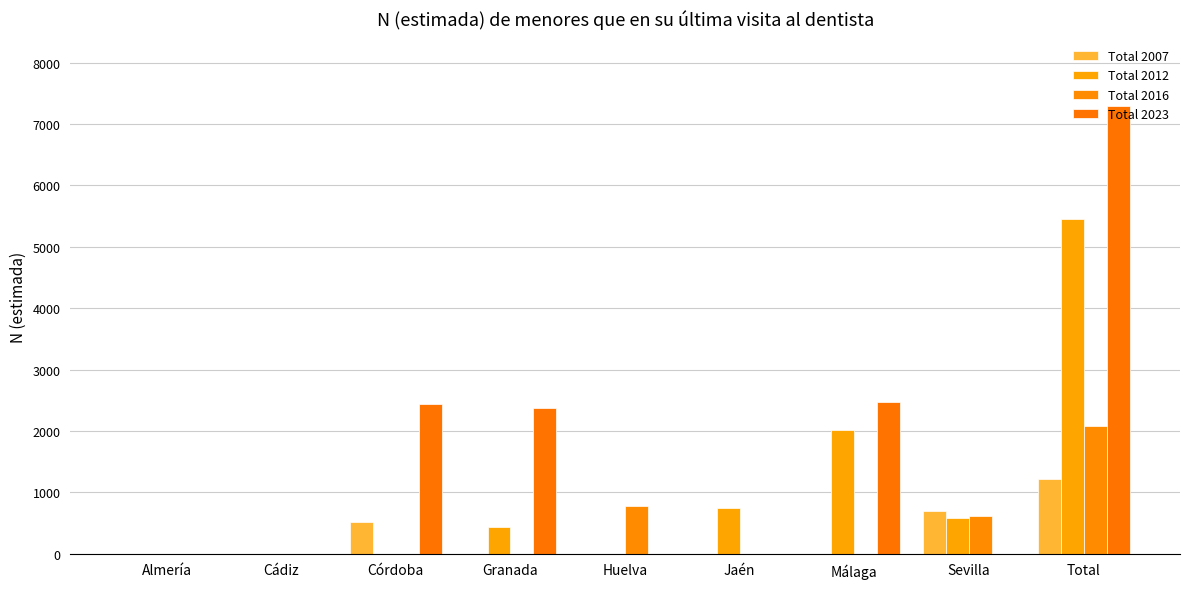

What is the sum of all Total 2023 values?

14589